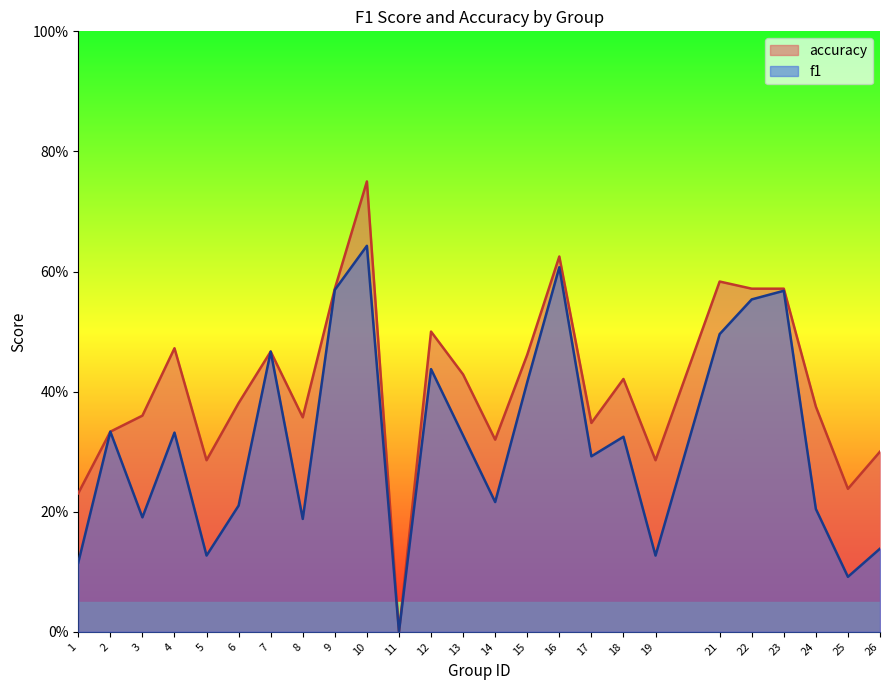

What is the sum of the accuracy values at 12 and 24?

0.9